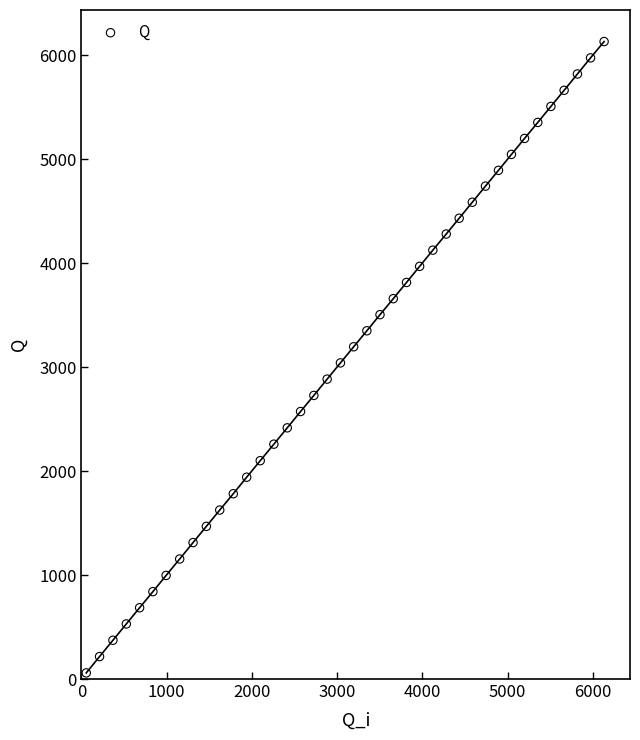

What is the range of X values (max minus min)?

6075